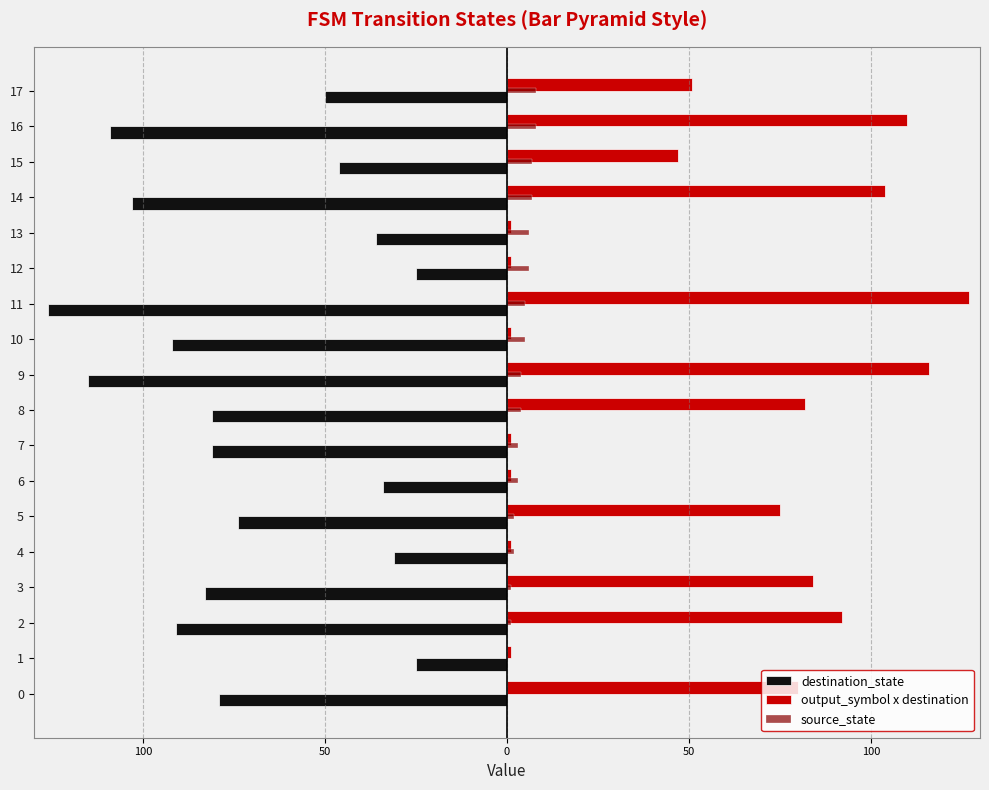

What is the total value across all series at 9?

5